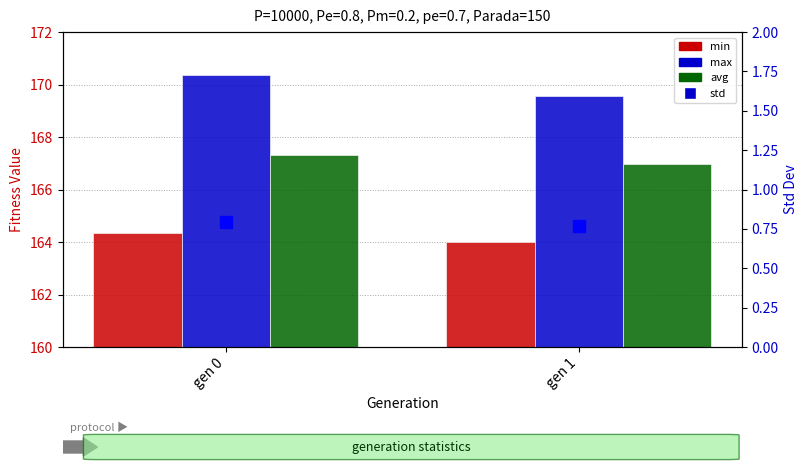

Which series has the widest spread of values?

max